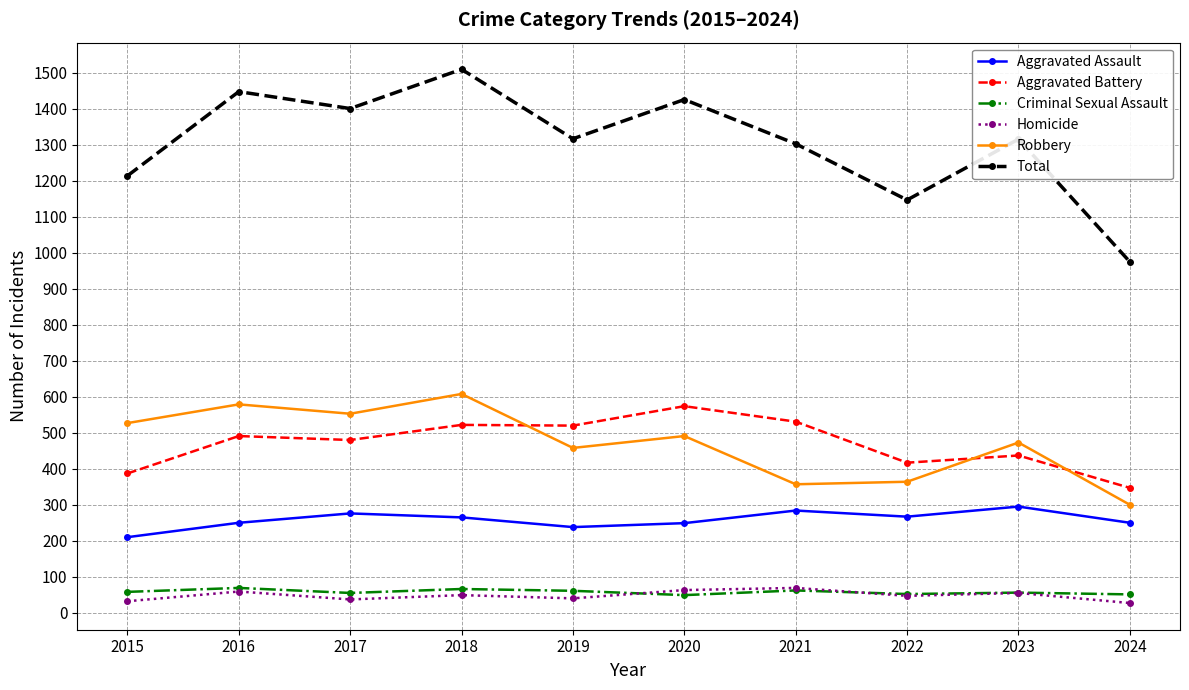

What is the value of the Aggravated Assault point at the 3rd from the left?

276